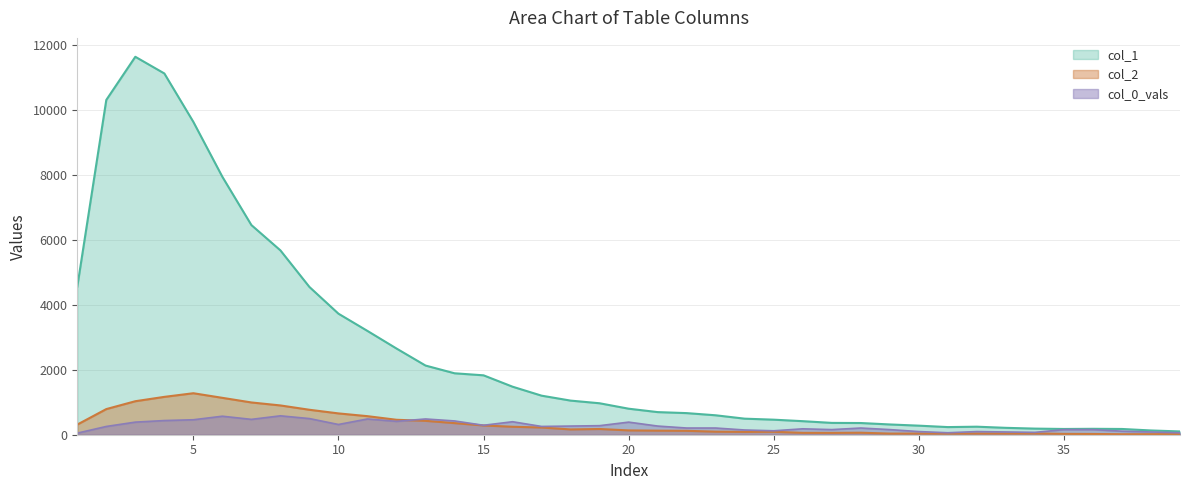

What is the total value across all series at 27?

578.5